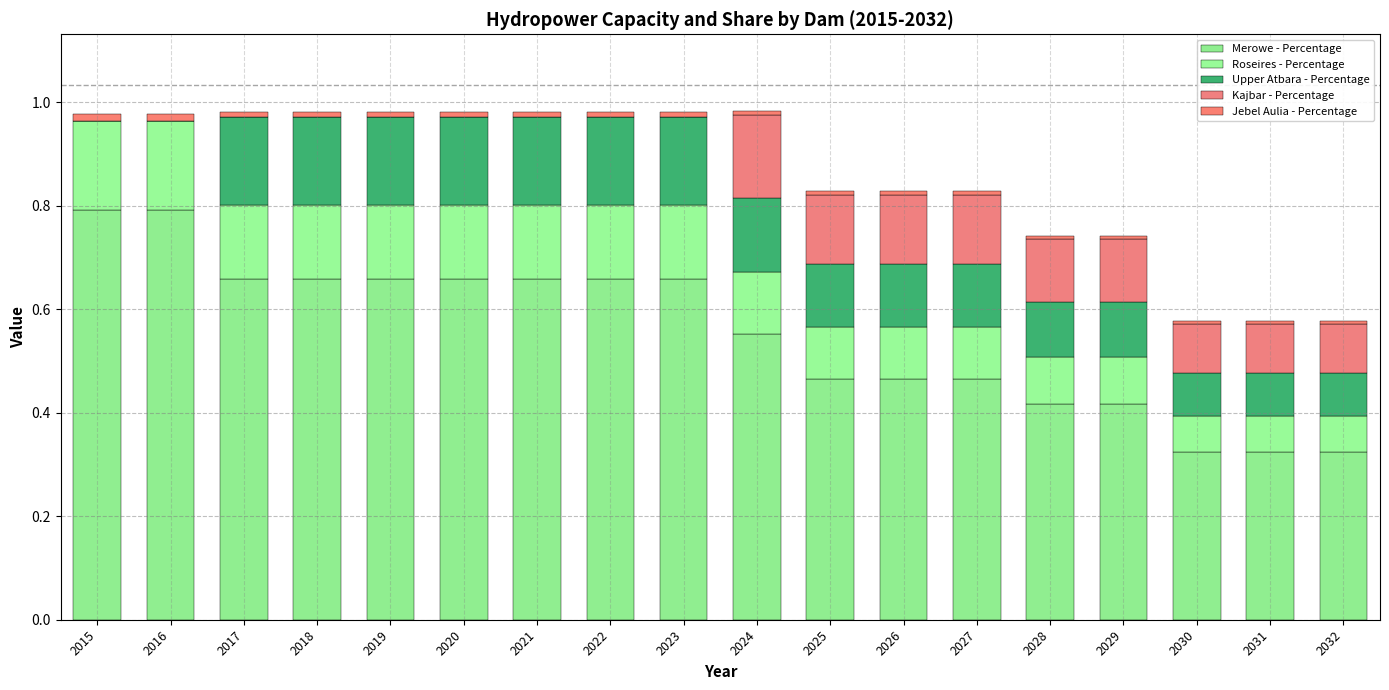

Which series has the largest total across all categories?

Merowe - Percentage